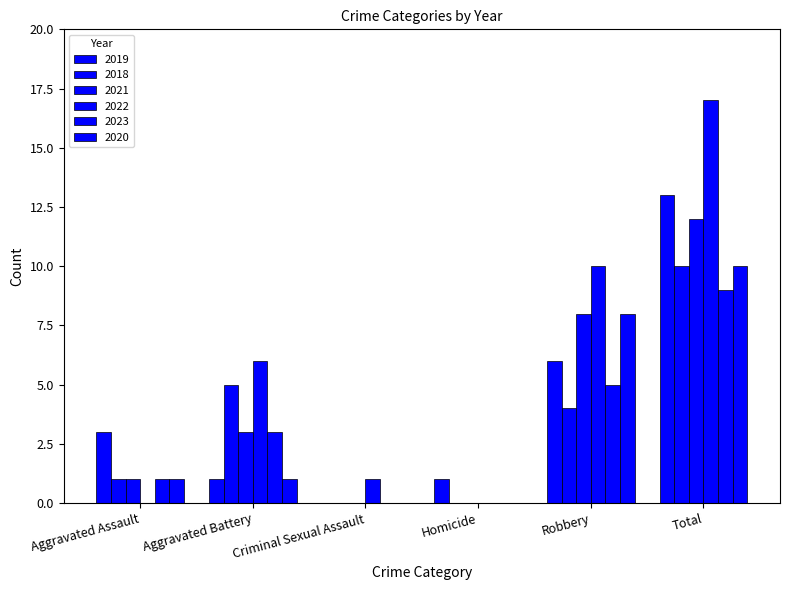

What value does the 2021 series have at Robbery?

8